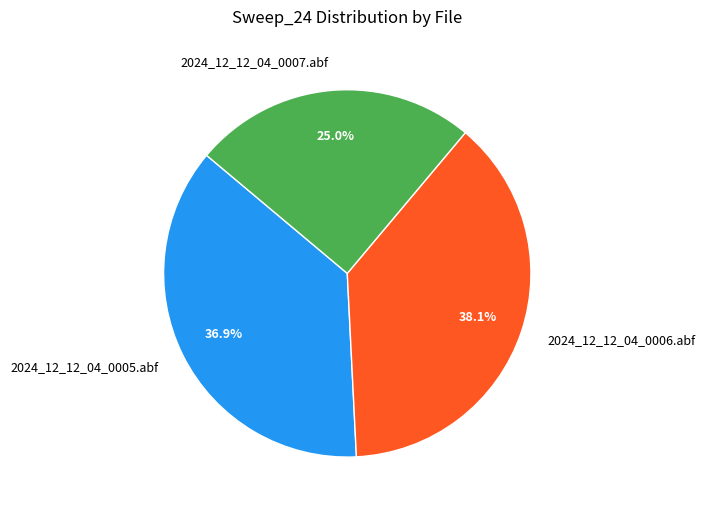

Which has a higher value, 2024_12_12_04_0005.abf or 2024_12_12_04_0007.abf?

2024_12_12_04_0005.abf